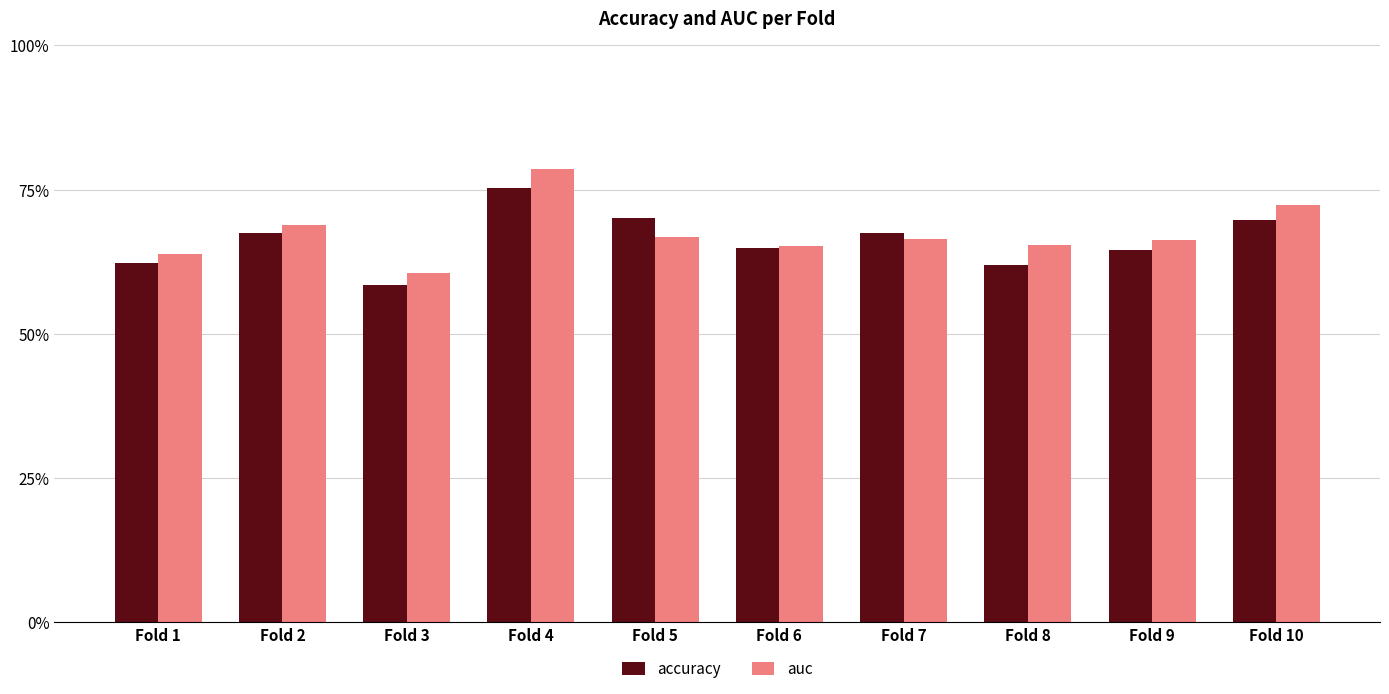

What are all the series names shown in the legend?

accuracy, auc